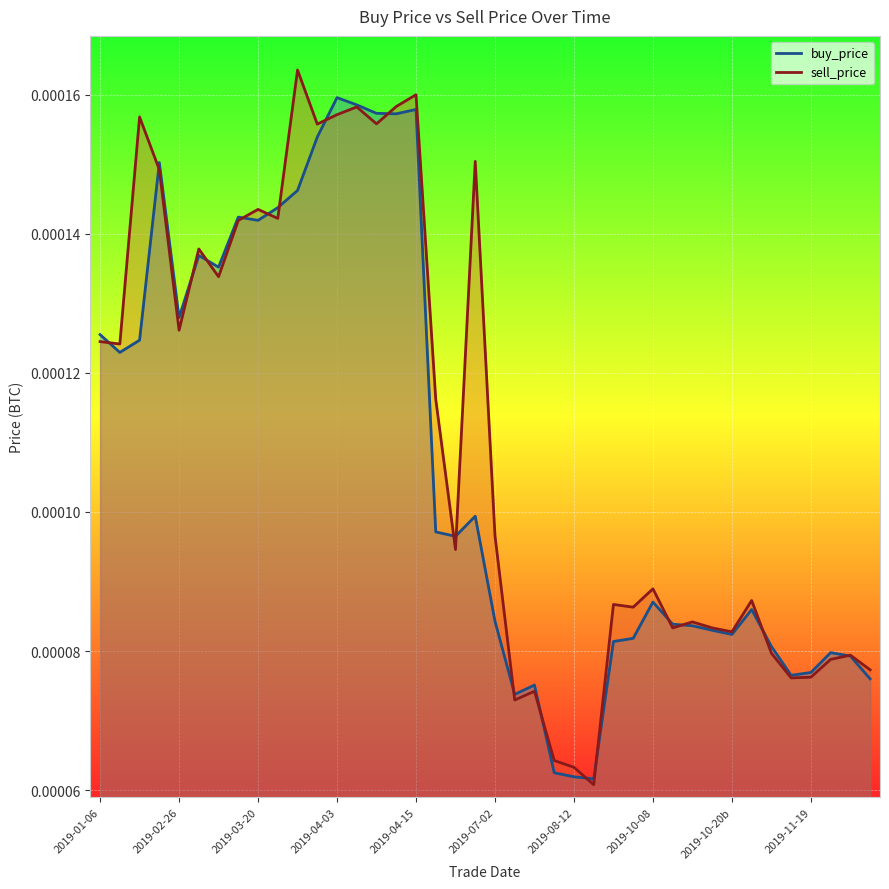

Which category has the lowest value in the sell_price series?

25